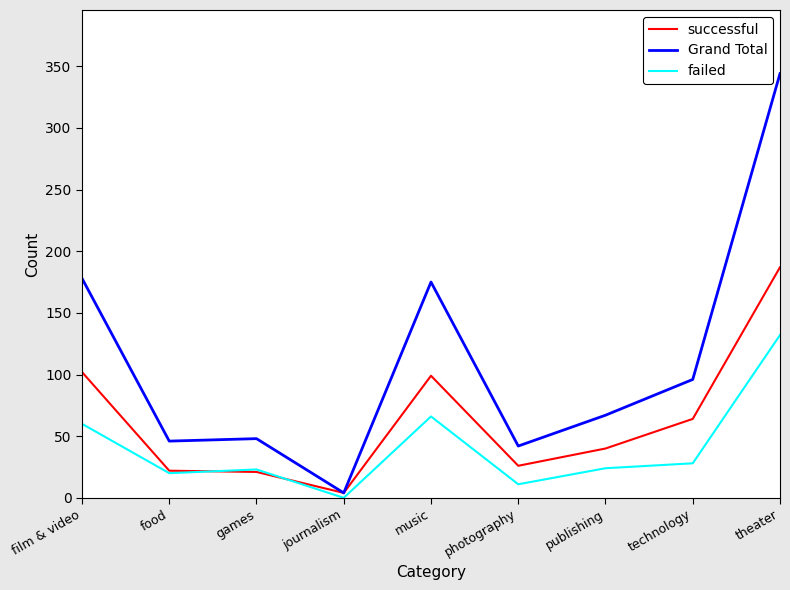

Which category has the highest value across all series?

theater